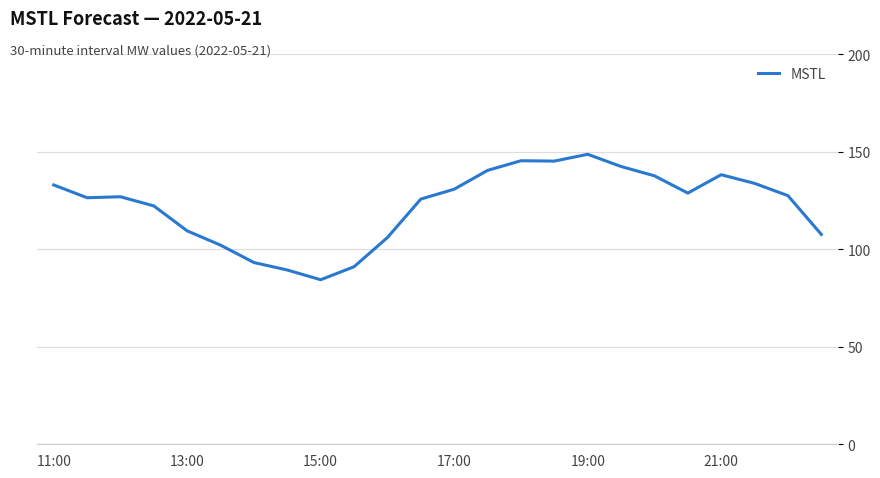

Does the chart display data point markers on the line(s)?

No